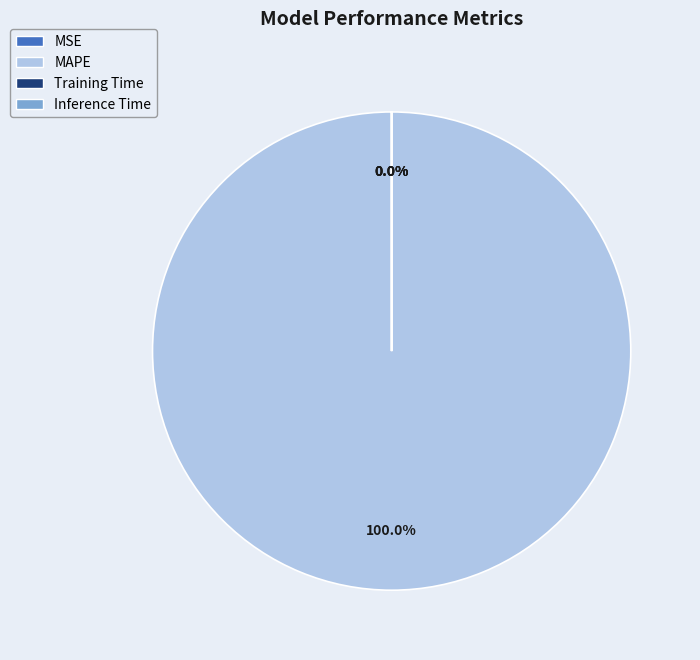

The MAPE slice represents 91% of the pie. True or false?

False